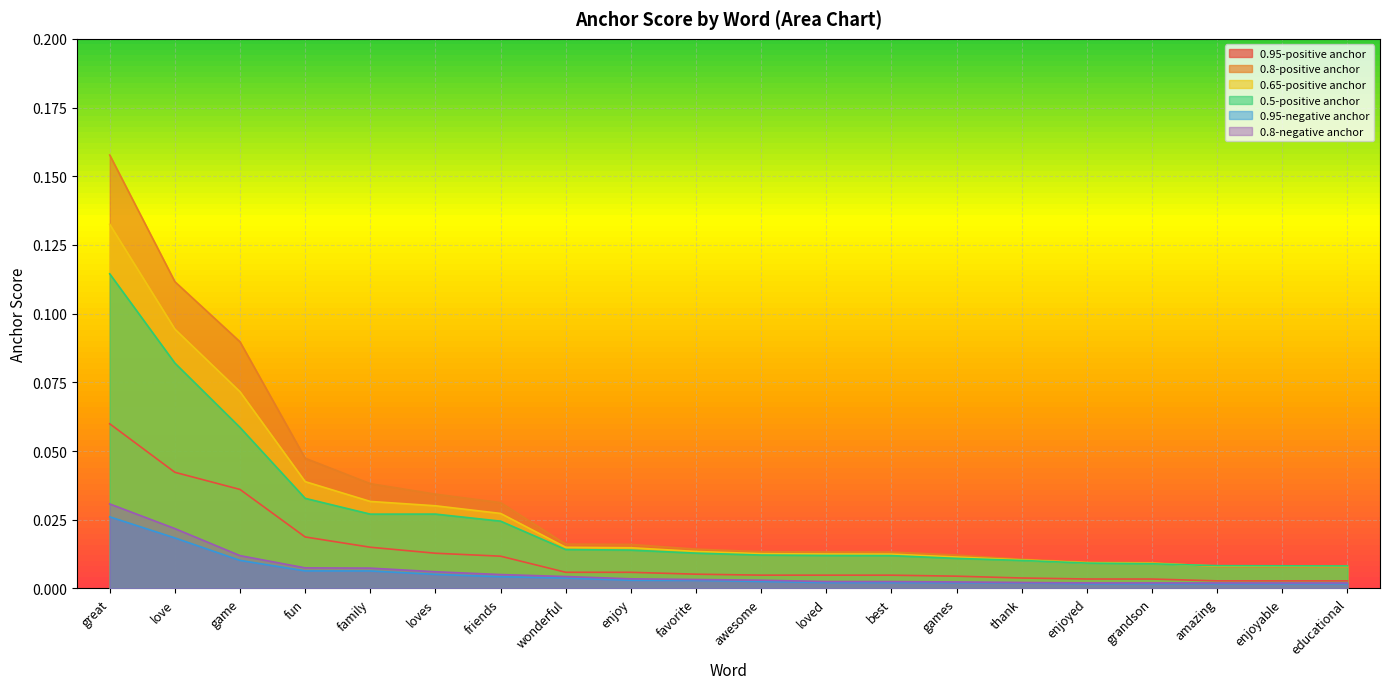

Which category has the lowest value in the 0.8-negative anchor series?

enjoyable